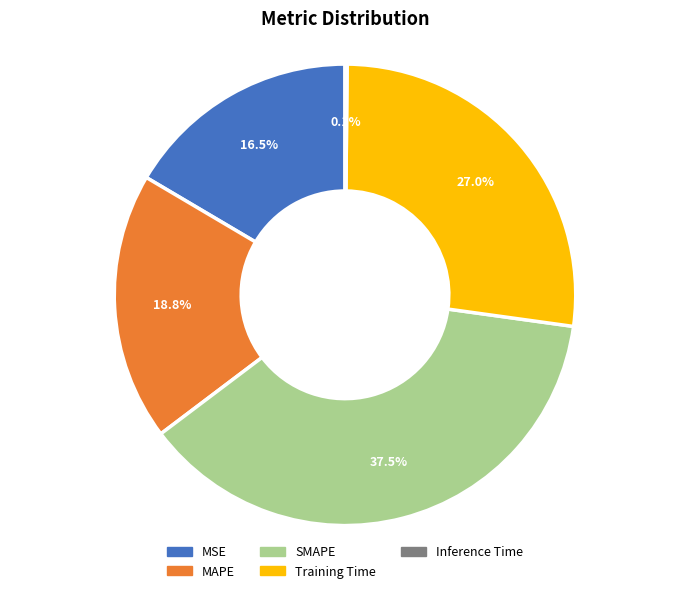

Is there any slice that represents more than half of the pie?

No